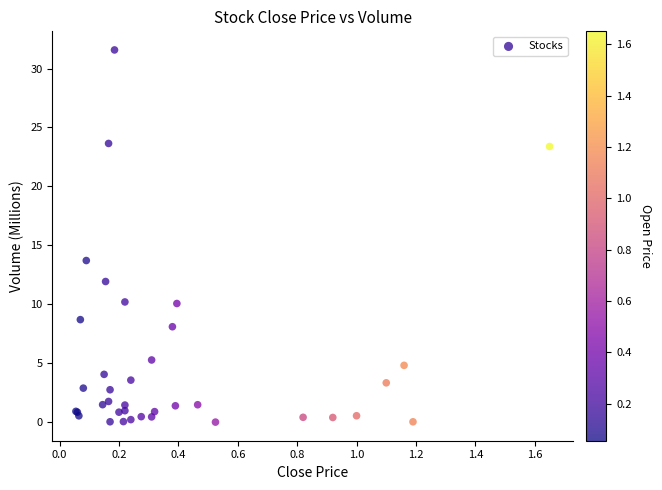

What Y value in the scatter plot is closest to 15?

13.7